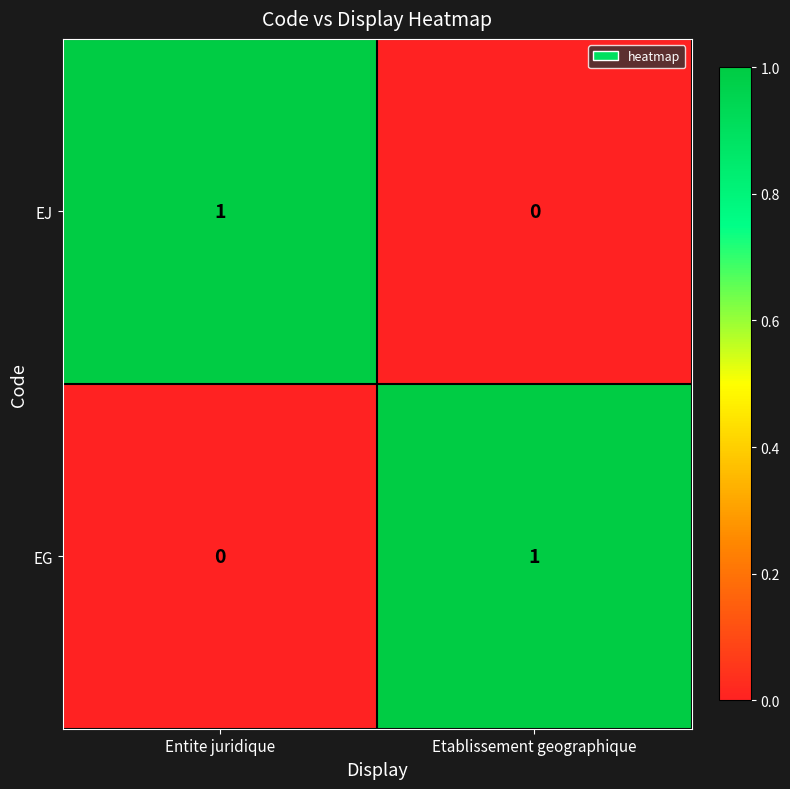

The EJ series shows 1 at Etablissement geographique. True or false?

False